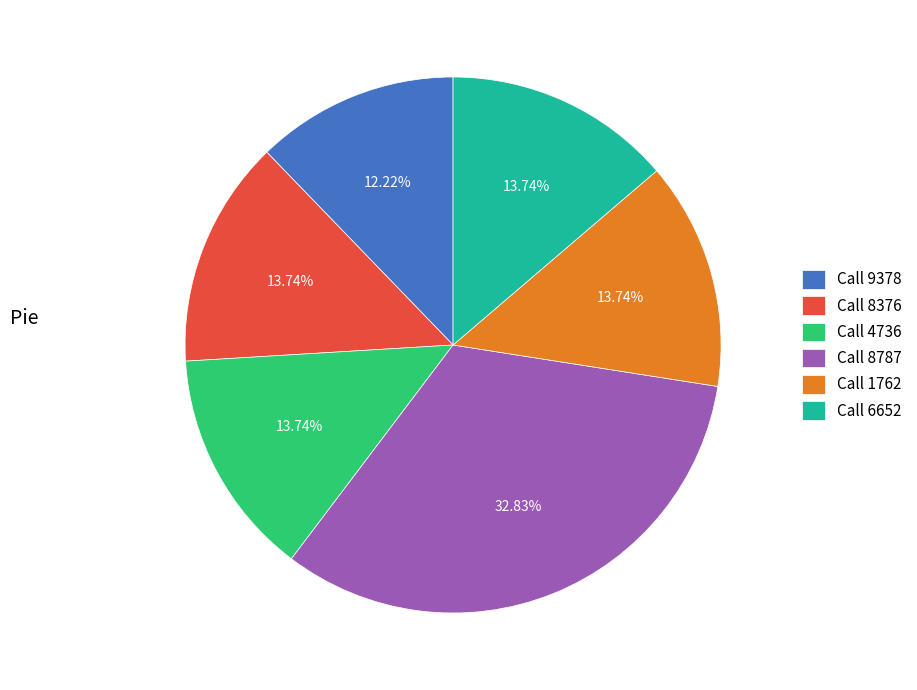

Which slice is the smallest?

Call 9378